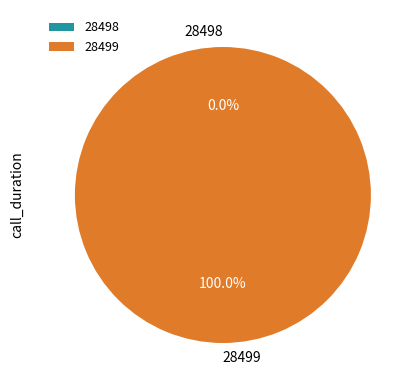

What is the smallest slice in the pie chart?

28498